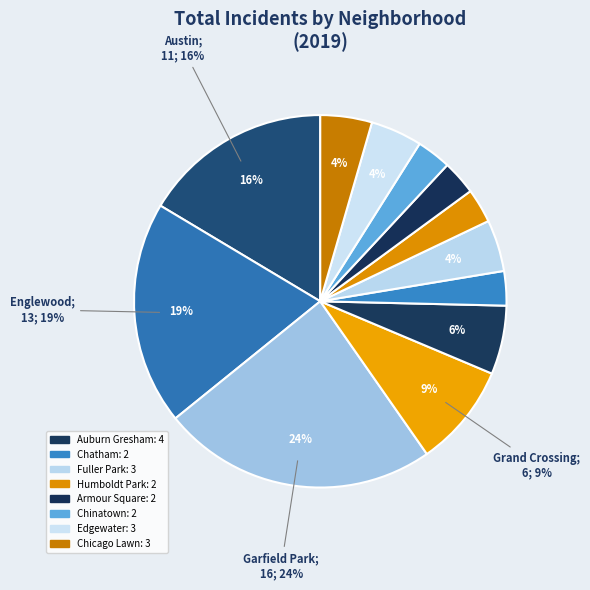

How many slices are in this pie chart?

12